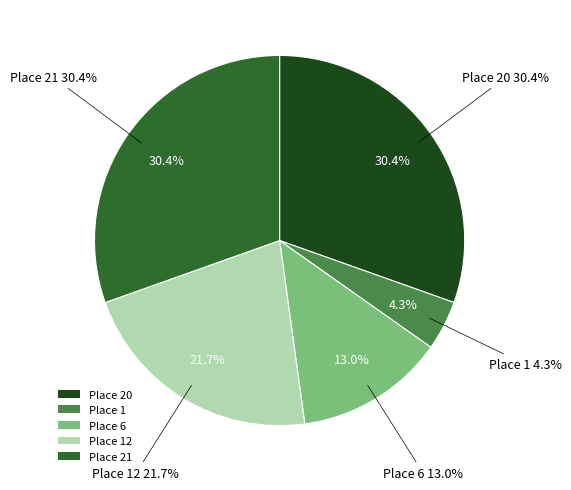

Does 6 represent more than half of the total?

No